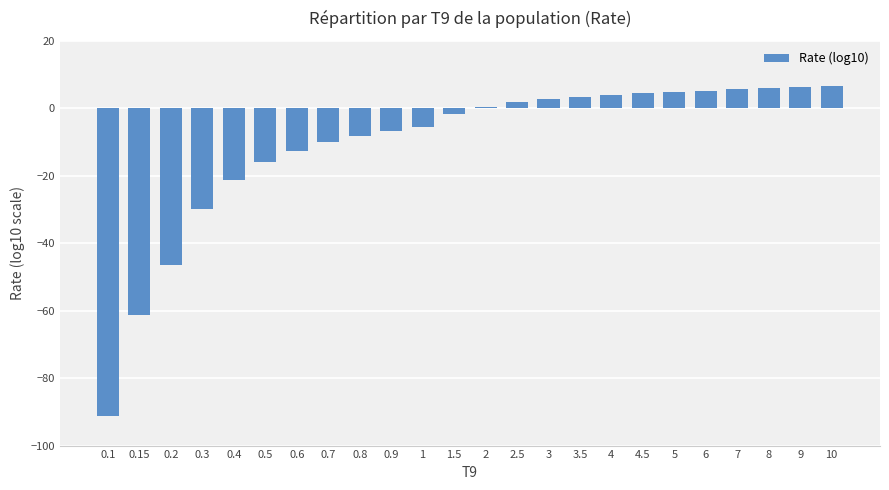

What is the maximum value shown in the chart?

6.6